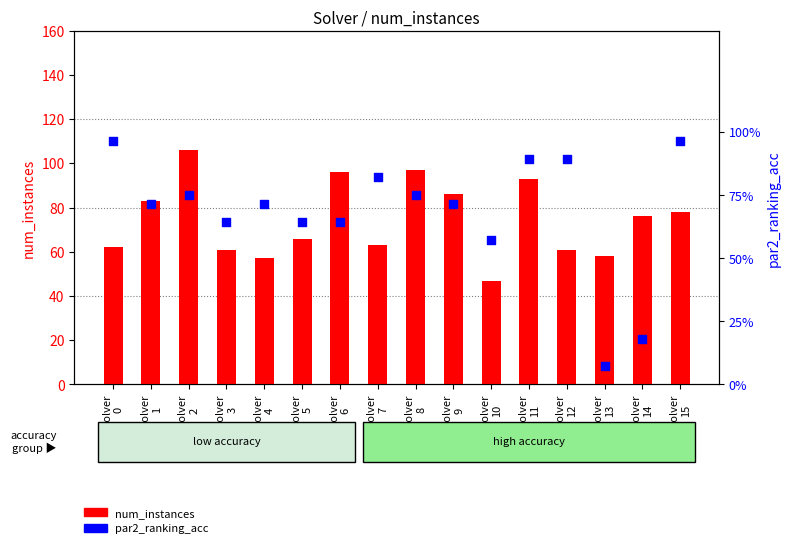

Which series reaches the maximum Y coordinate?

num_instances